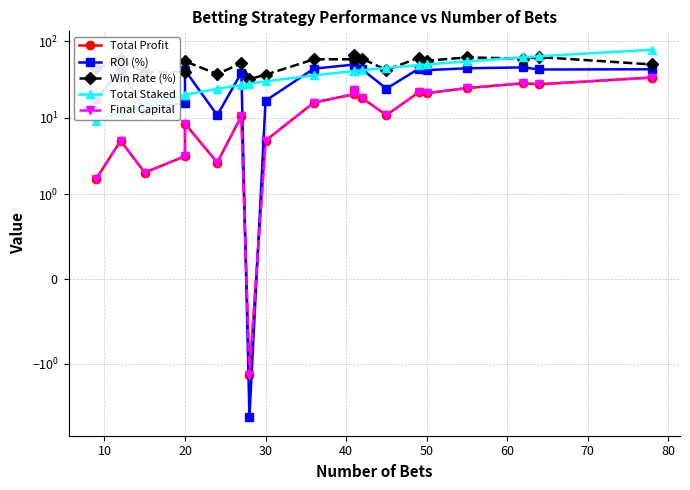

What is the total value across all series at 50?

190.2